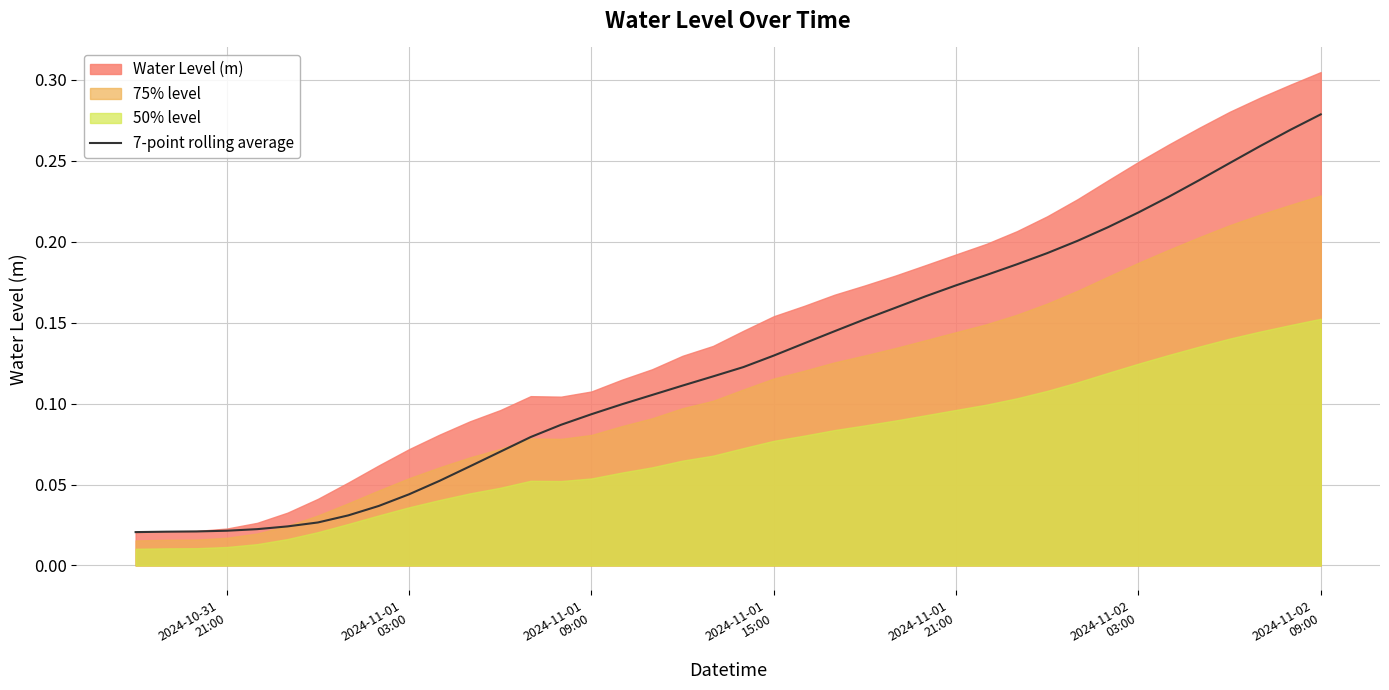

The value at 29 is 0.3. True or false?

False